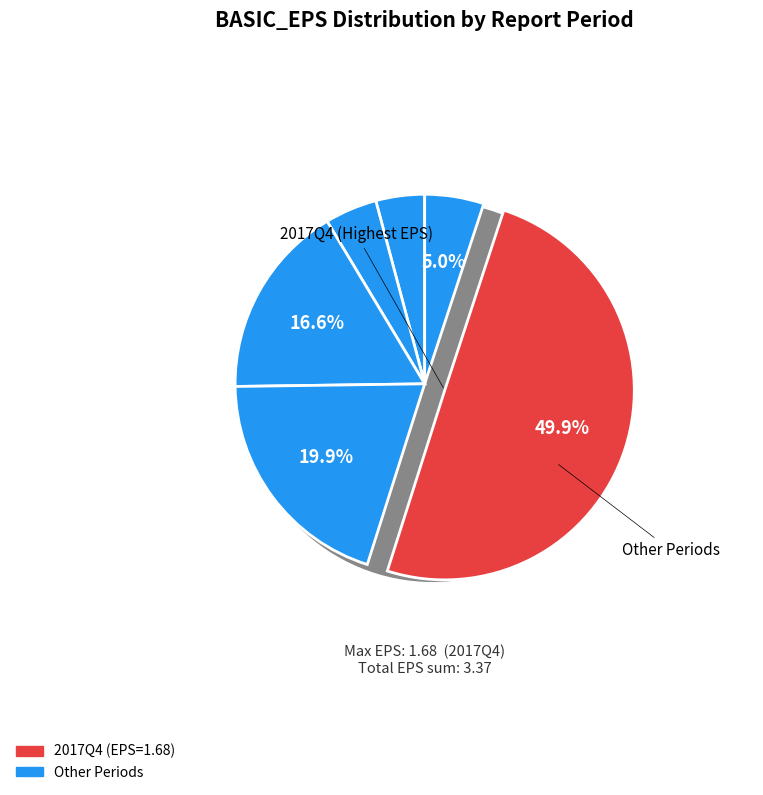

How many segments does this pie chart have?

6